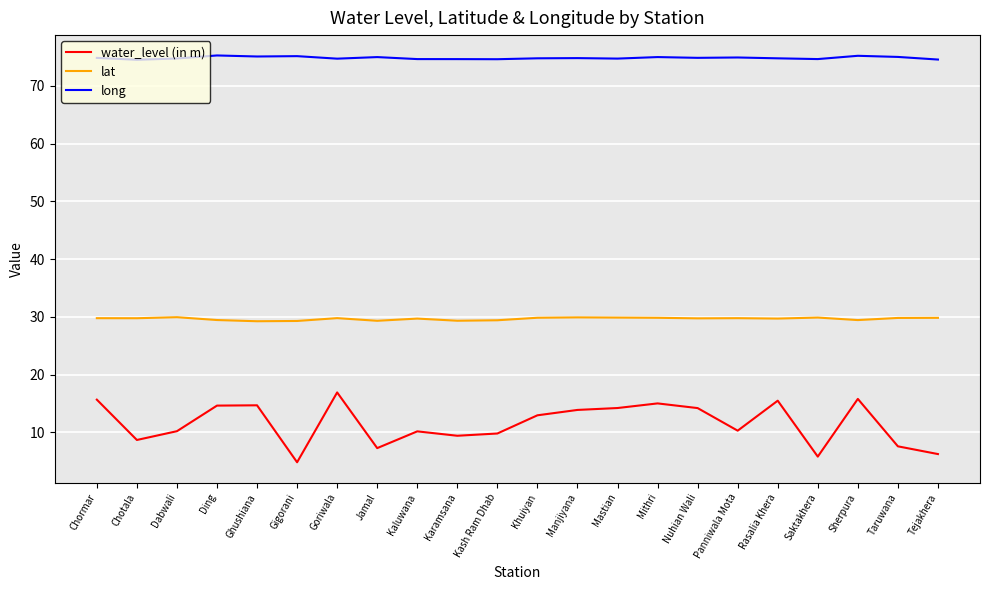

List the series in order of their overall mean, lowest first.

water_level (in m), lat, long